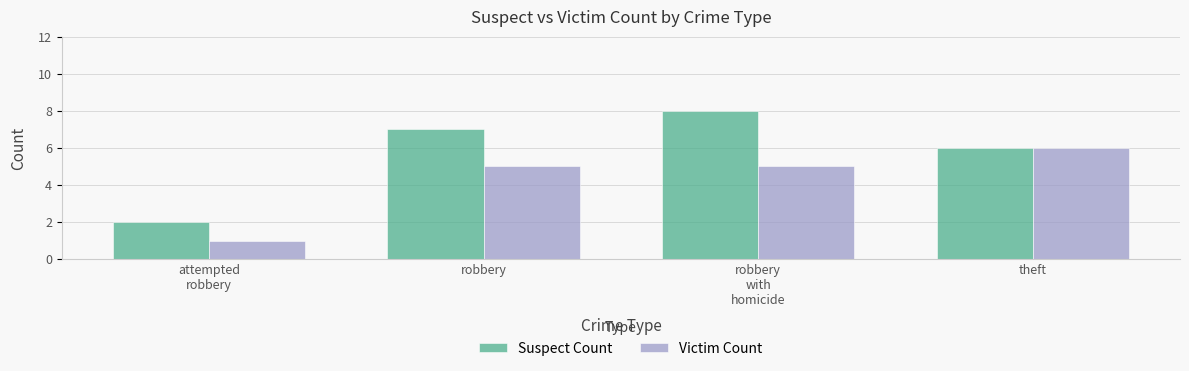

Reading left to right, list all the values displayed in this chart.

Suspect Count: attempted
robbery=2	robbery=7	robbery
with
homicide=8	theft=6
Victim Count: attempted
robbery=1	robbery=5	robbery
with
homicide=5	theft=6